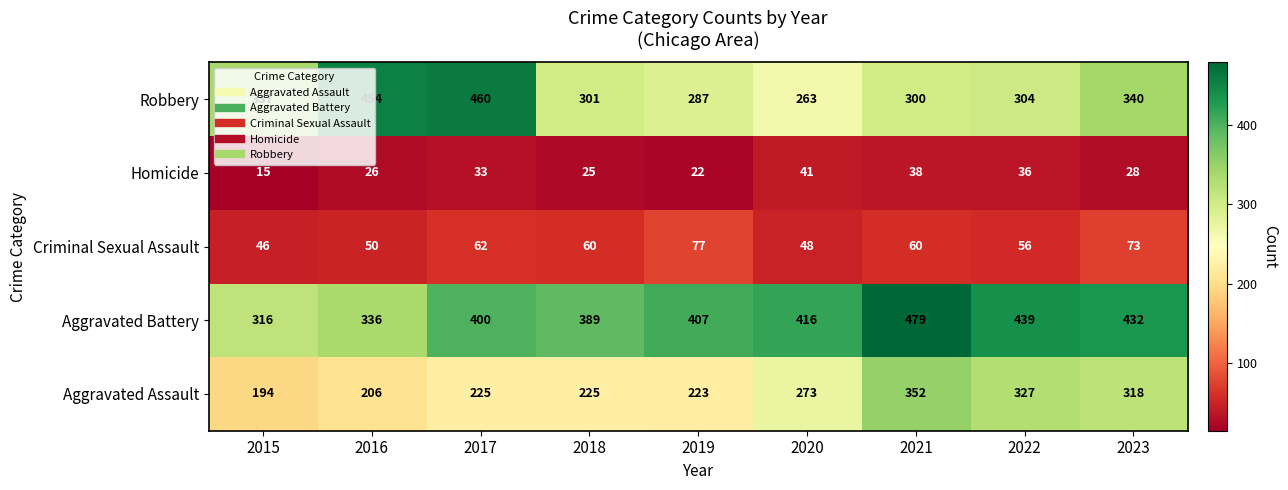

Rank the series by their maximum value, from highest to lowest.

Aggravated Battery, Robbery, Aggravated Assault, Criminal Sexual Assault, Homicide